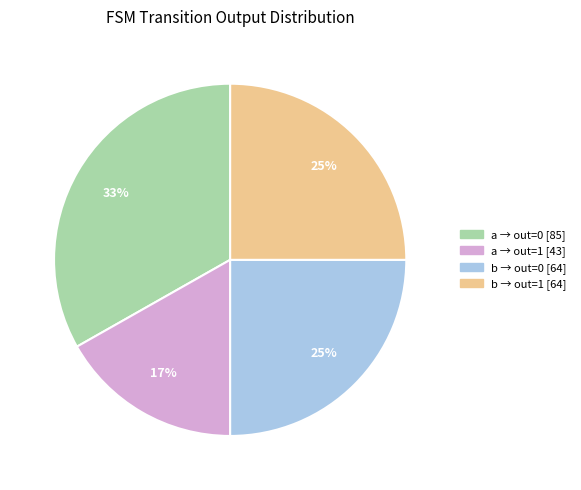

Does any single category account for the majority?

No